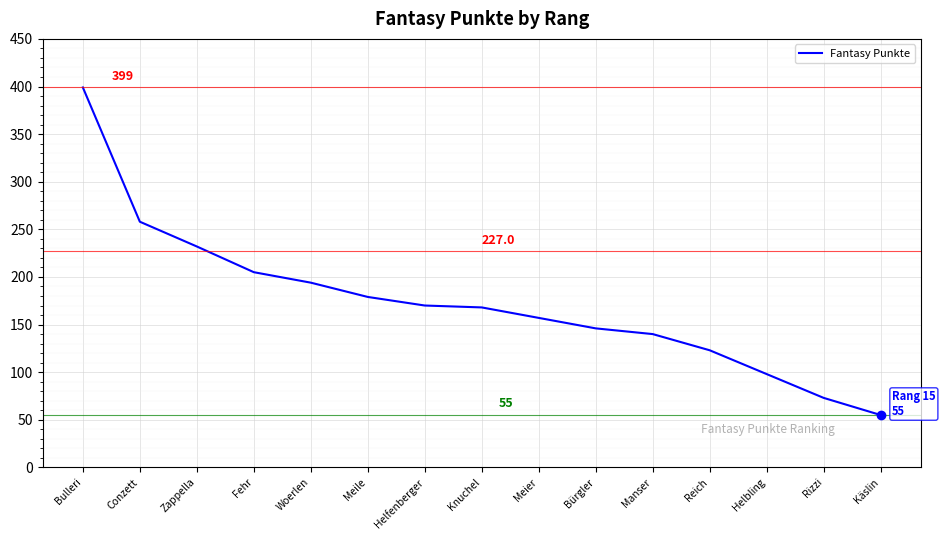

How many values are below 168?

7